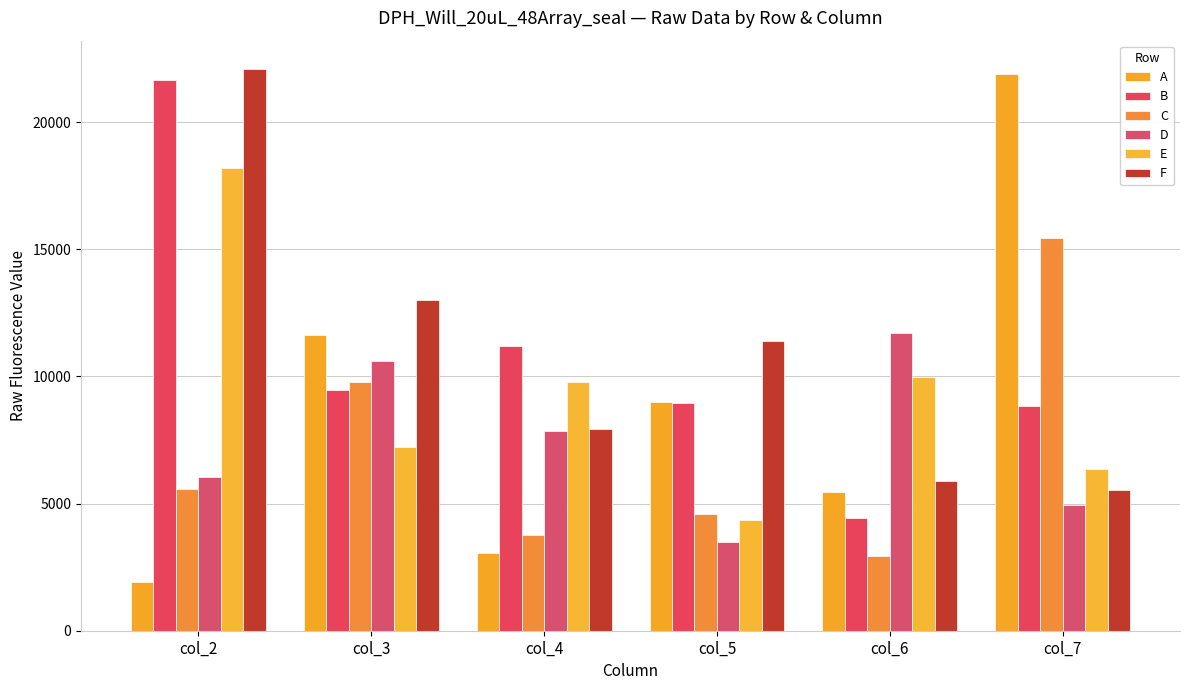

At how many categories does at least one series exceed 7437?

6